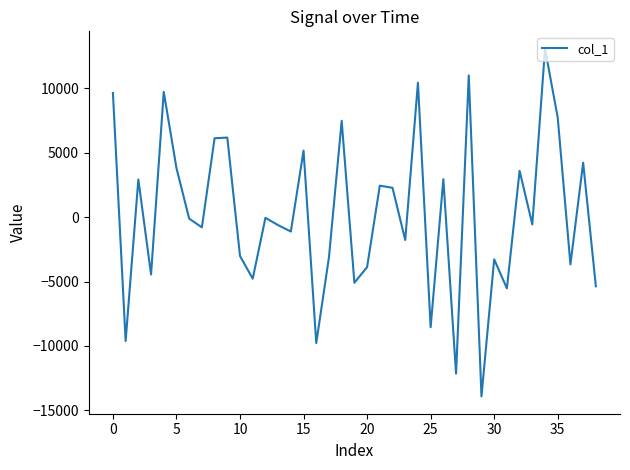

What is the difference between the maximum and minimum values?

27001.0